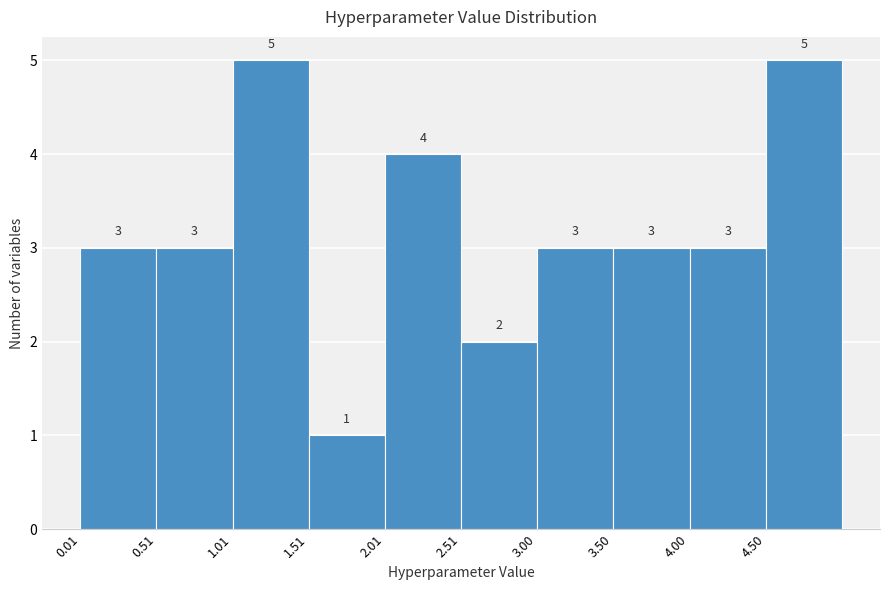

Reading left to right, list every bar in this chart as the range it spans on the x-axis followed by its height. The bar edges are not printed on the chart, so give them approximately, as read against the axis.

0.0 to 0.5: 3
0.5 to 1.0: 3
1.0 to 1.5: 5
1.5 to 2.0: 1
2.0 to 2.5: 4
2.5 to 3.0: 2
3.0 to 3.5: 3
3.5 to 4.0: 3
4.0 to 4.5: 3
4.5 to 5.0: 5